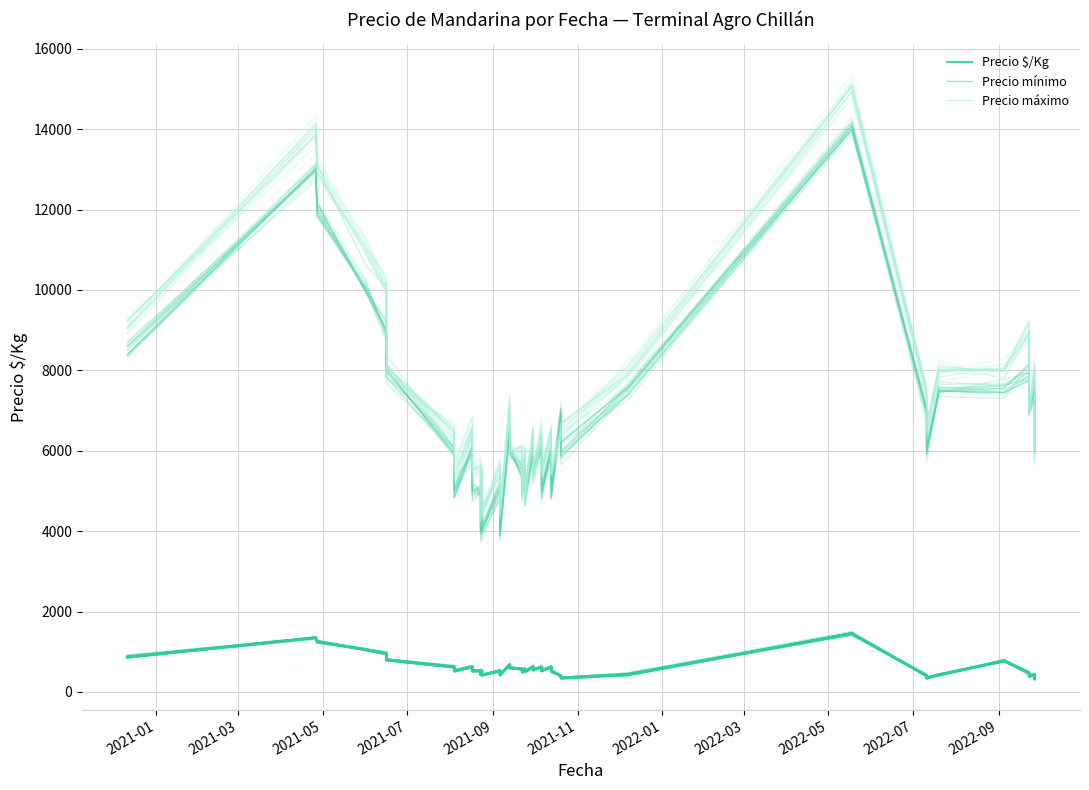

True or false: Precio $/Kg has more than 0 interior local peaks.

True